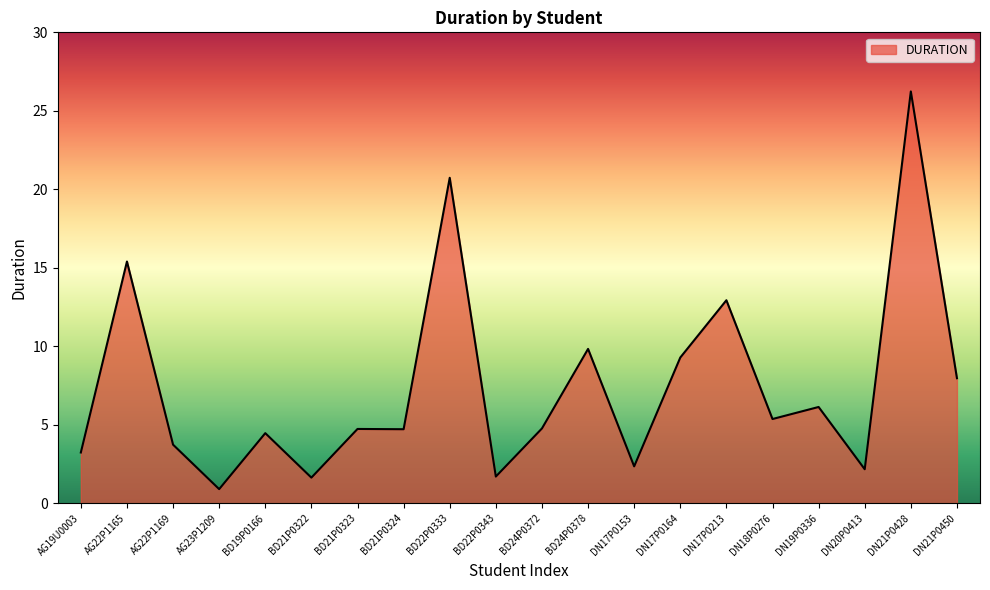

What is the minimum value shown in the chart?

0.9